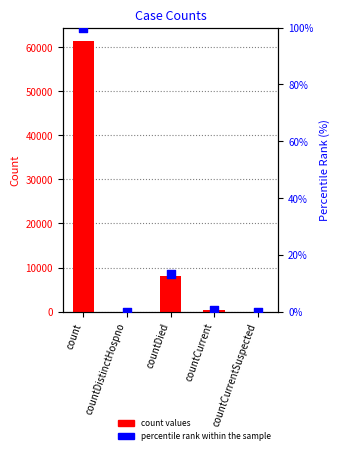

Which series has the widest spread of Y values?

count values